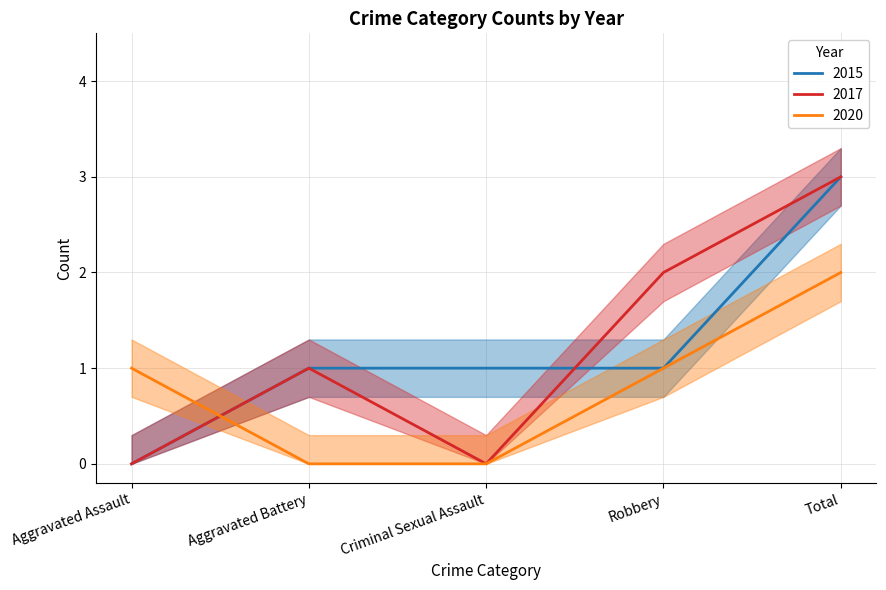

How many values in the 2015 series are below 1?

1